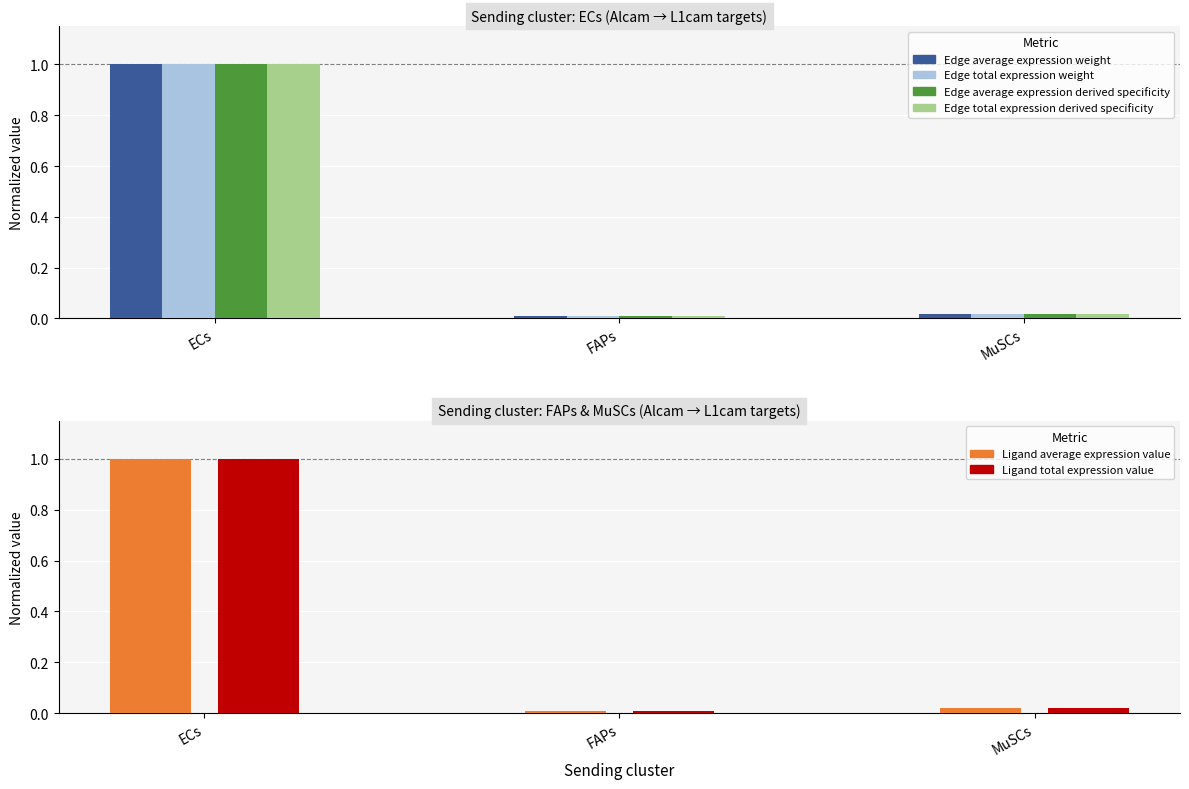

Which series has the largest range (max minus min)?

Edge average expression weight